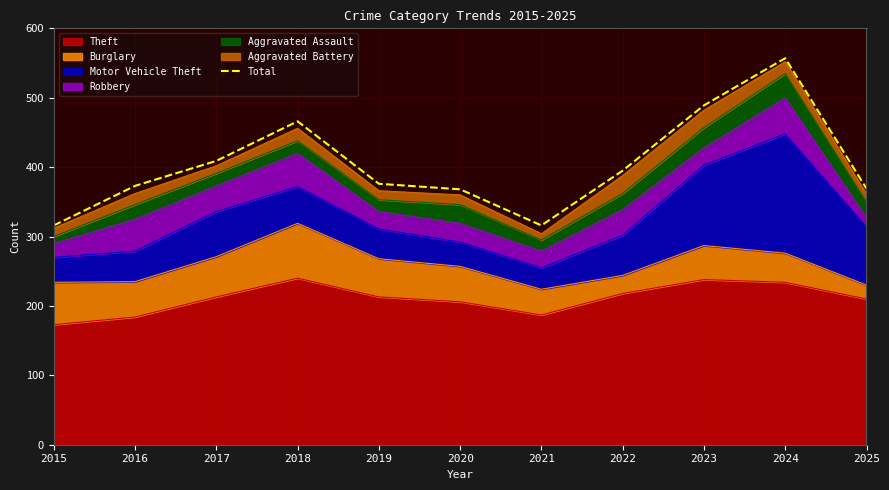

Where is the data nearest to the value 436?

2017